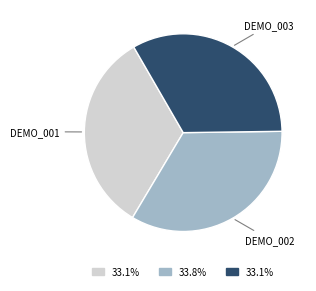

Is there any slice that represents more than half of the pie?

No